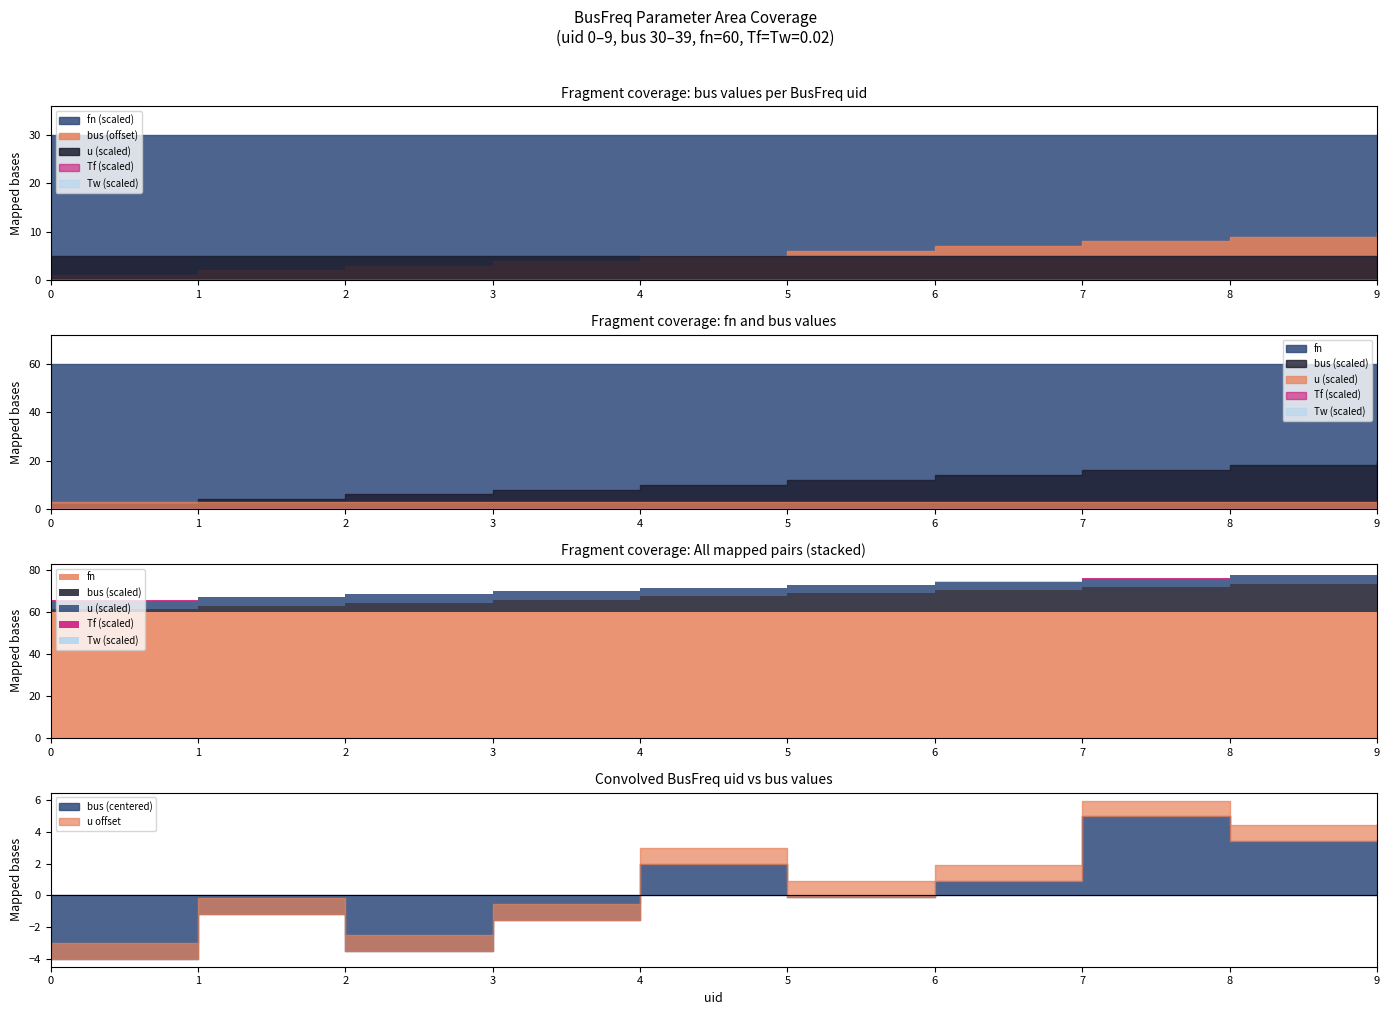

Rank the series at 3 from lowest to highest value.

Tf, Tw, u, bus, fn